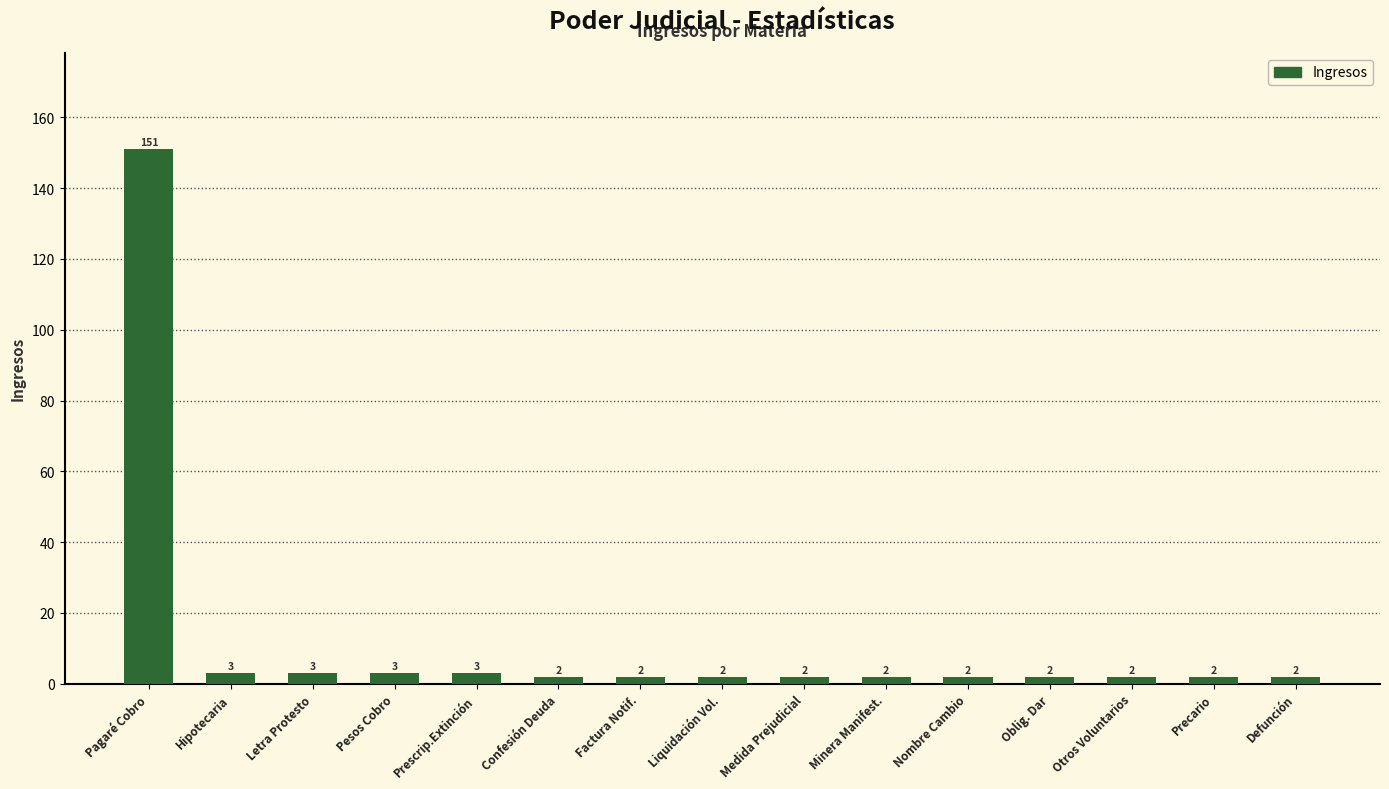

Reading right to left, list all the values displayed in this chart.

Defunción=2	Precario=2	Otros Voluntarios=2	Oblig. Dar=2	Nombre Cambio=2	Minera Manifest.=2	Medida Prejudicial=2	Liquidación Vol.=2	Factura Notif.=2	Confesión Deuda=2	Prescrip.Extinción=3	Pesos Cobro=3	Letra Protesto=3	Hipotecaria=3	Pagaré Cobro=151